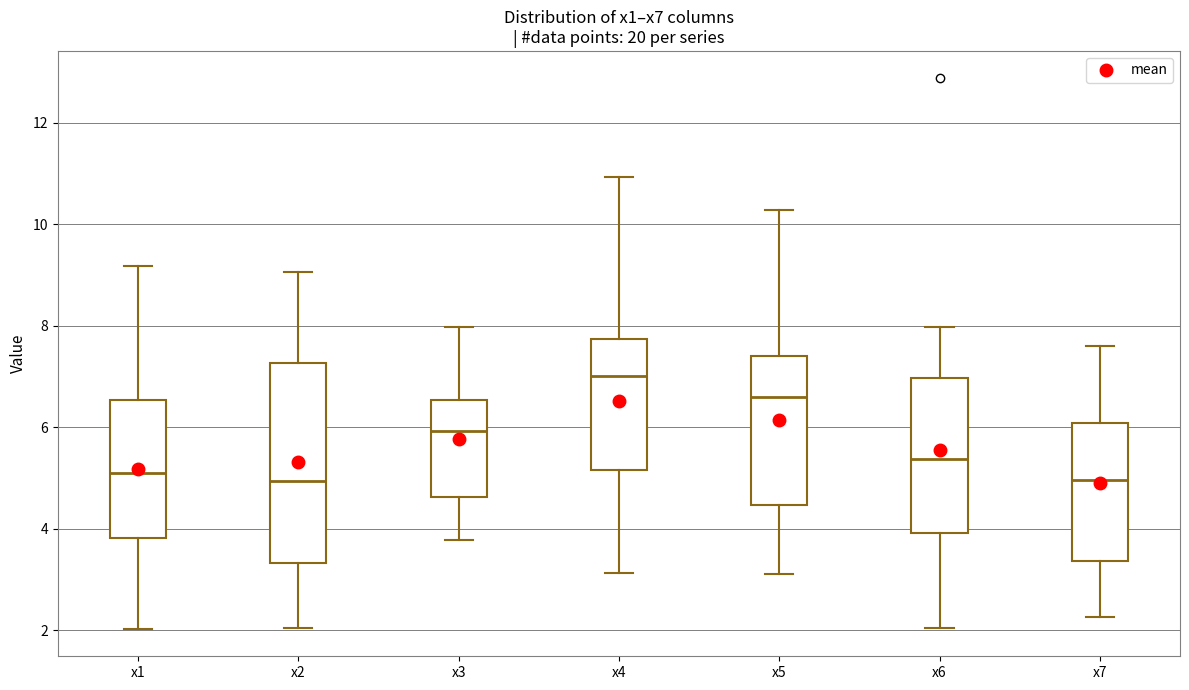

Reading left to right, transcribe this box plot: for each box, give where its median line is, the range the box spans, and where its two whiskers end, as read against the y-axis. The values are not printed on the chart, so give them approximately, as read against the axis.

x1: median 5.0, box 3.8 to 6.6, whiskers 2.0 to 9.2
x2: median 5.0, box 3.4 to 7.2, whiskers 2.0 to 9.0
x3: median 6.0, box 4.6 to 6.6, whiskers 3.8 to 8.0
x4: median 7.0, box 5.2 to 7.8, whiskers 3.2 to 11.0
x5: median 6.6, box 4.4 to 7.4, whiskers 3.2 to 10.2
x6: median 5.4, box 4.0 to 7.0, whiskers 2.0 to 8.0
x7: median 5.0, box 3.4 to 6.0, whiskers 2.2 to 7.6